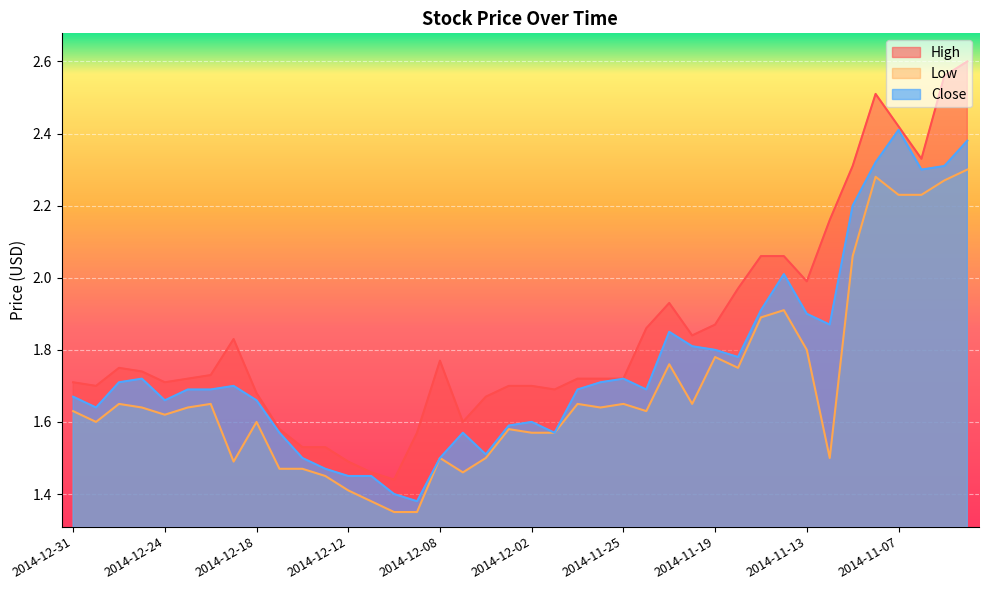

What is the difference between the second highest and minimum values in the High series?

1.1